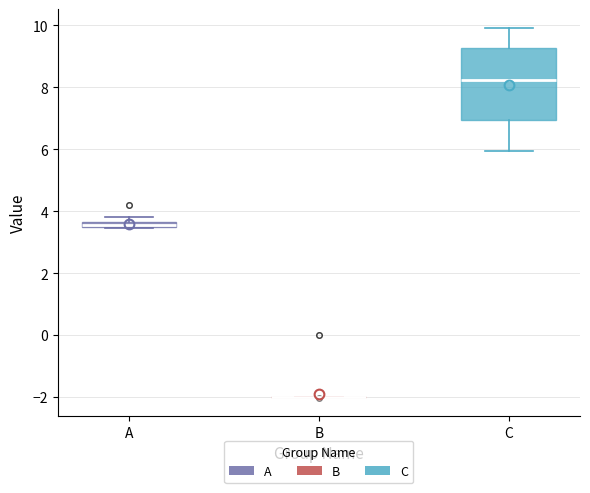

Where is the upper edge of the box for C on the y-axis? The values are not printed on the chart, so give them approximately, as read against the axis.

9.2